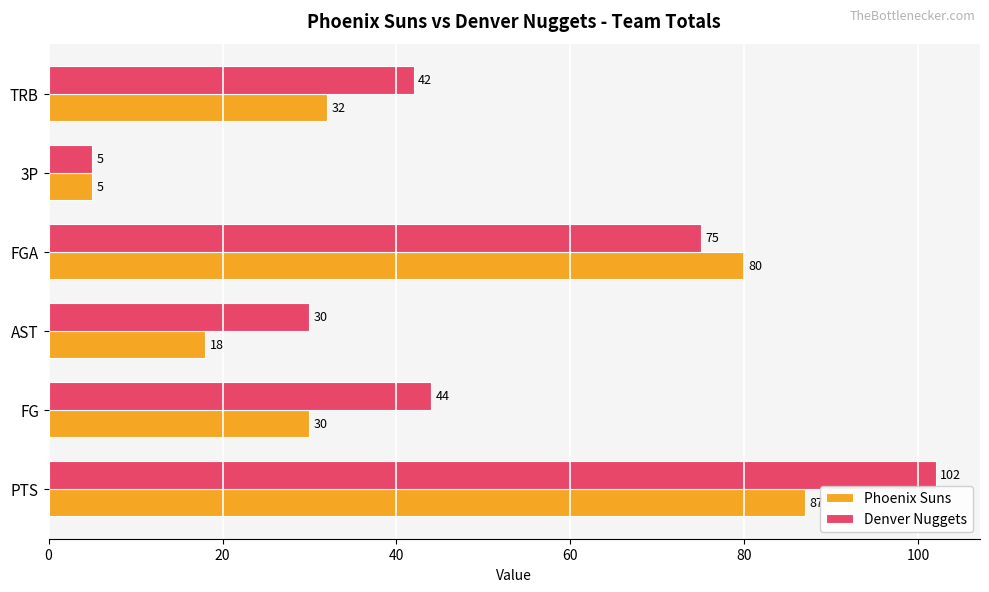

The value of Denver Nuggets at AST is 30. True or false?

True